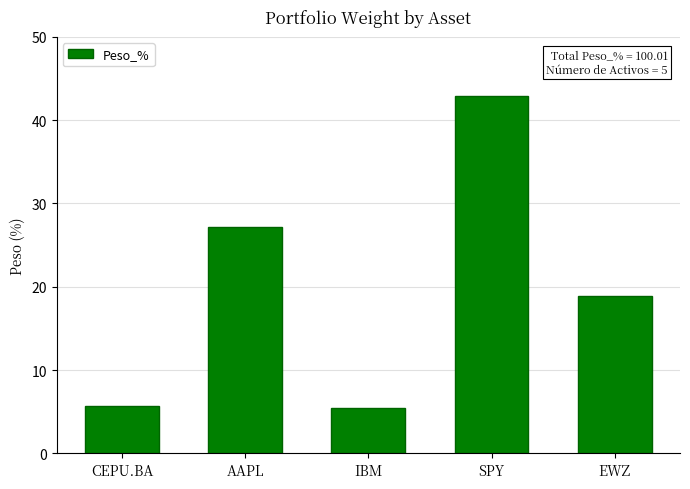

Approximately how many times larger is the value at IBM compared to EWZ?

0.3